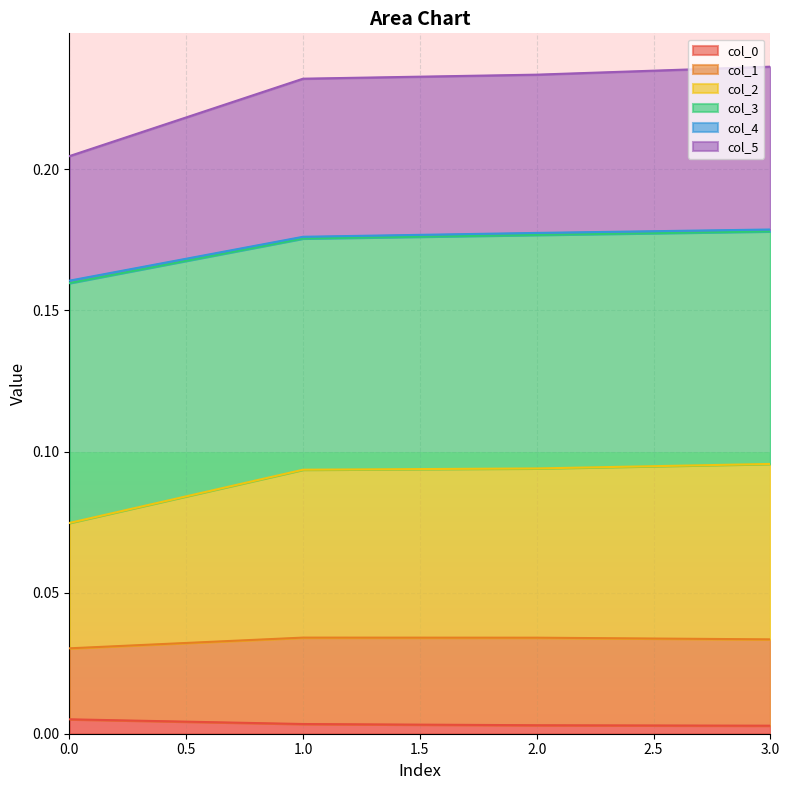

True or false: col_5 and col_0 cross at least once.

False